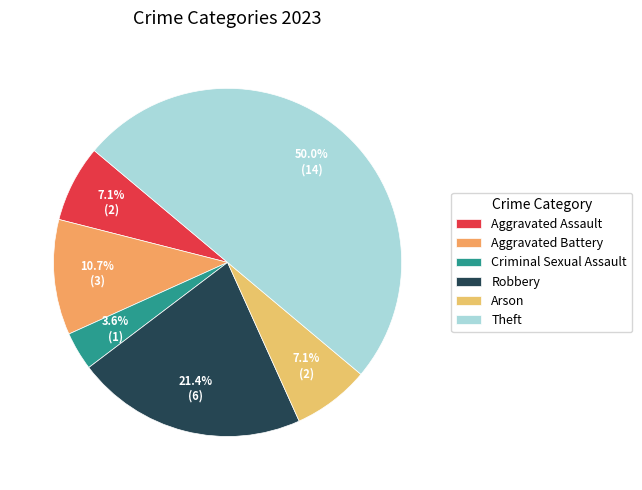

Rank the categories by value from highest to lowest.

Theft, Robbery, Aggravated Battery, Aggravated Assault, Arson, Criminal Sexual Assault